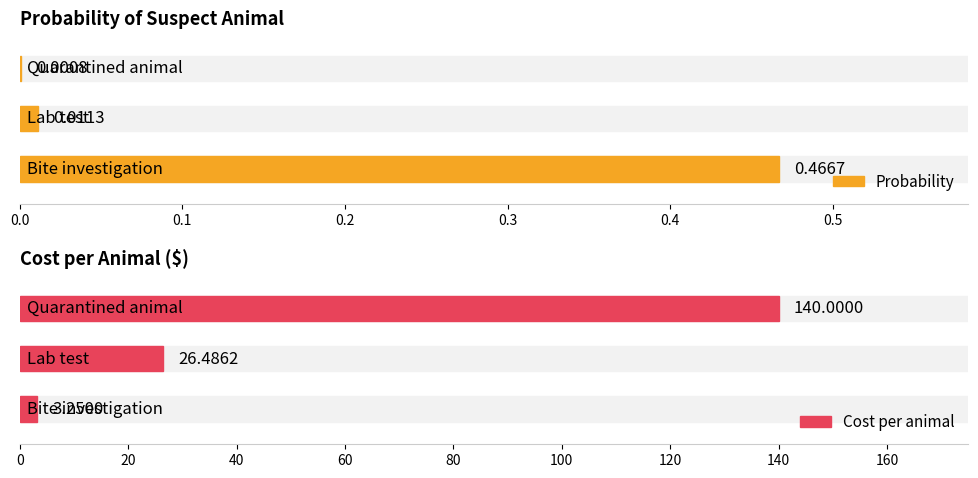

Reading left to right, transcribe all the data shown in this chart.

Probability: 0.0	0.0	0.5
Cost per animal: 140.0	26.5	3.2